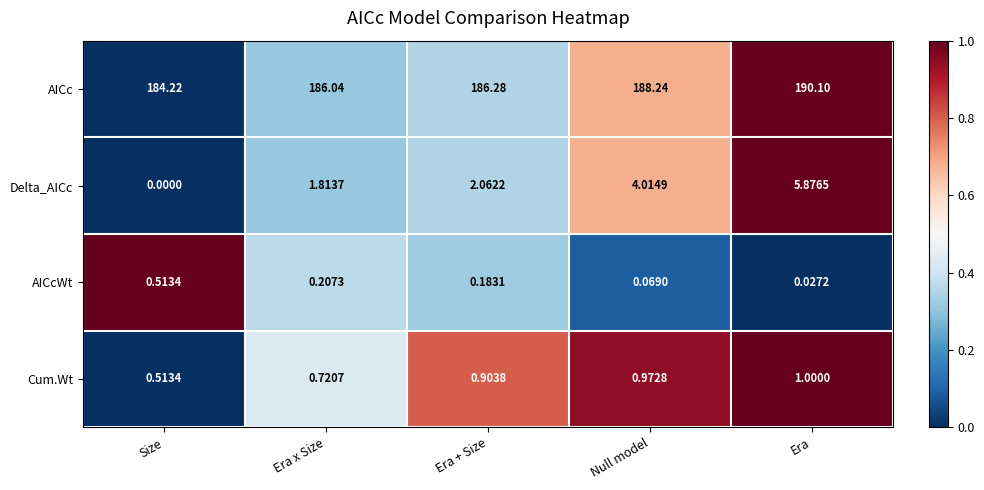

List the labels in order of Delta_AICc value, largest first.

Era, Null model, Era + Size, Era x Size, Size